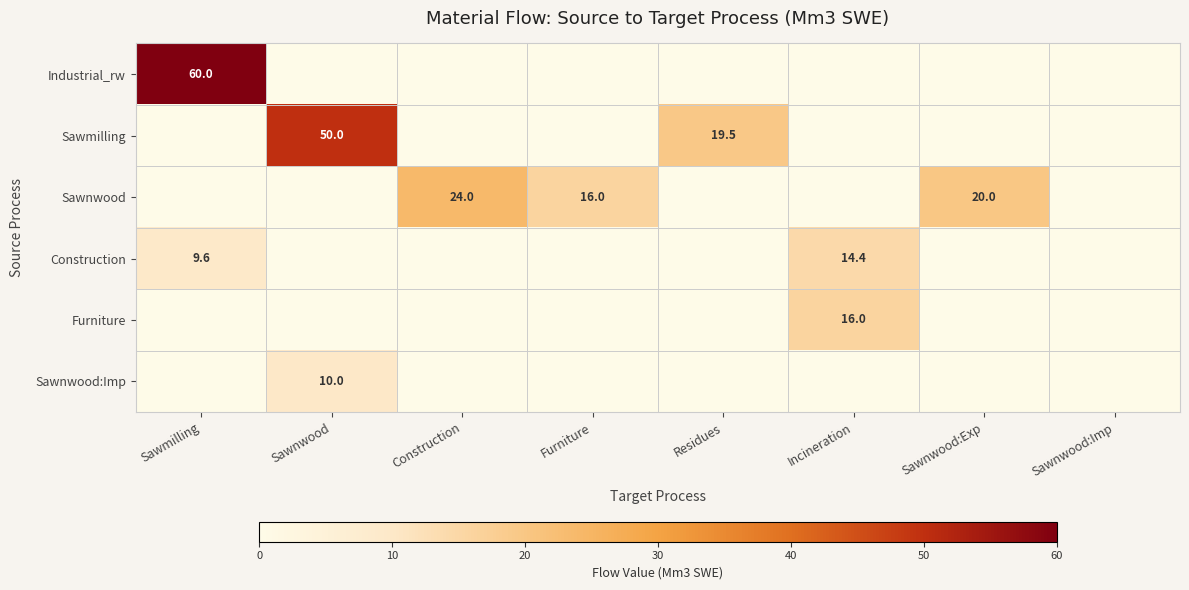

Is the value of Furniture at Sawmilling greater than the value of Construction at Furniture?

No